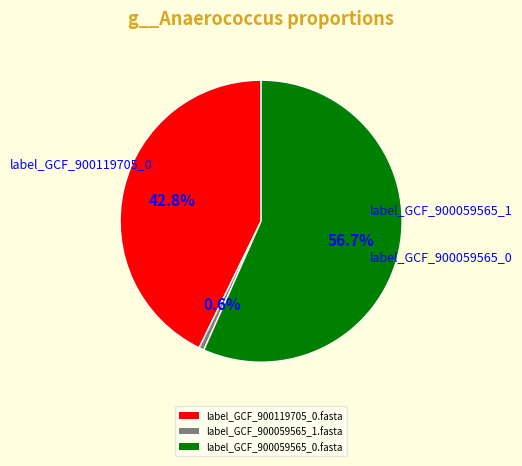

The label_GCF_900059565_1.fasta slice represents 1% of the pie. True or false?

True